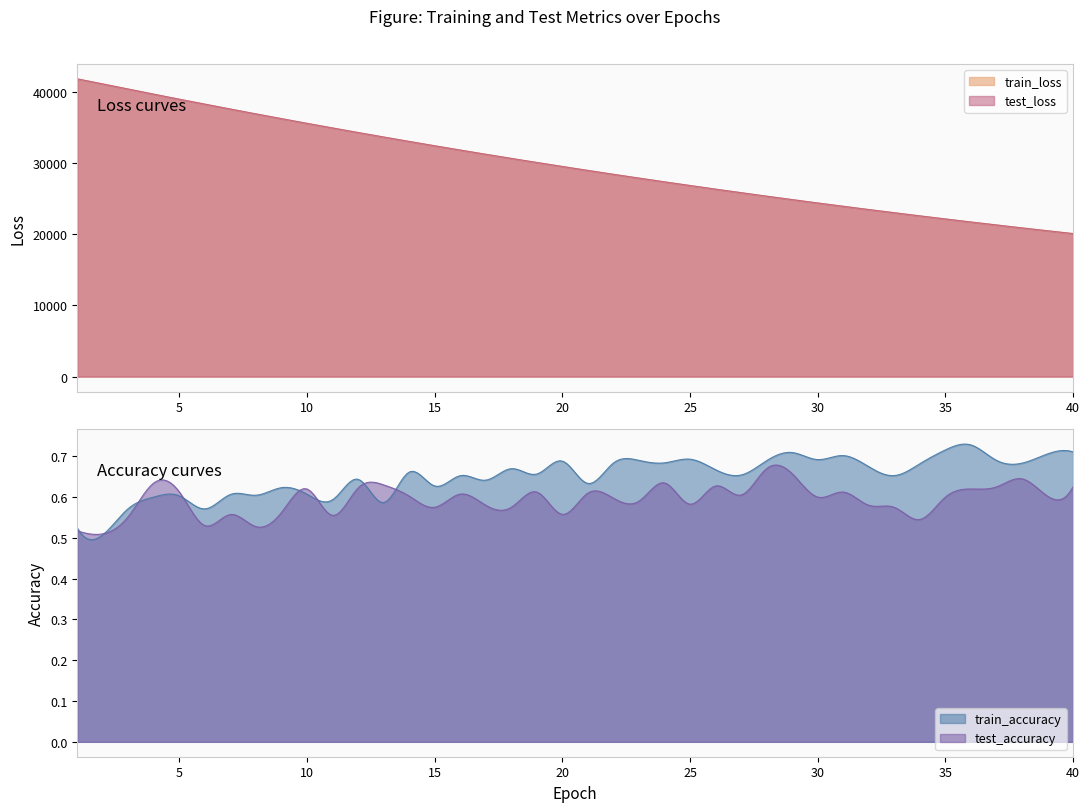

Reading right to left, extract all data points from this chart.

test_accuracy: 0.6	0.6	0.6	0.6	0.6	0.6	0.5	0.6	0.6	0.6	0.6	0.7	0.7	0.6	0.6	0.6	0.6	0.6	0.6	0.6	0.6	0.6	0.6	0.6	0.6	0.6	0.6	0.6	0.6	0.6	0.6	0.6	0.5	0.6	0.5	0.6	0.6	0.6	0.5	0.5
test_loss: 20067.8	20463.4	20866.0	21276.1	21693.6	22118.7	22551.6	22991.9	23440.3	23896.3	24361.0	24833.7	25314.8	25804.9	26303.2	26810.0	27326.1	27851.0	28385.1	28928.5	29480.9	30042.8	30614.1	31195.4	31785.6	32386.2	32995.7	33616.0	34244.5	34884.9	35532.9	36191.6	36859.7	37537.1	38226.4	38919.3	39623.8	40337.1	41061.8	41771.8
train_accuracy: 0.7	0.7	0.7	0.7	0.7	0.7	0.7	0.7	0.7	0.7	0.7	0.7	0.7	0.7	0.7	0.7	0.7	0.7	0.7	0.6	0.7	0.7	0.7	0.6	0.7	0.6	0.7	0.6	0.6	0.6	0.6	0.6	0.6	0.6	0.6	0.6	0.6	0.6	0.5	0.5
train_loss: 20067.4	20463.0	20865.8	21275.9	21693.2	22118.2	22551.1	22991.7	23439.9	23896.0	24360.6	24833.3	25314.6	25804.4	26302.8	26809.6	27325.7	27850.5	28384.7	28928.3	29480.4	30042.5	30613.7	31195.2	31785.4	32386.0	32995.2	33615.8	34244.3	34884.7	35532.7	36191.2	36859.5	37536.9	38225.6	38919.7	39624.0	40336.4	41062.9	41773.5